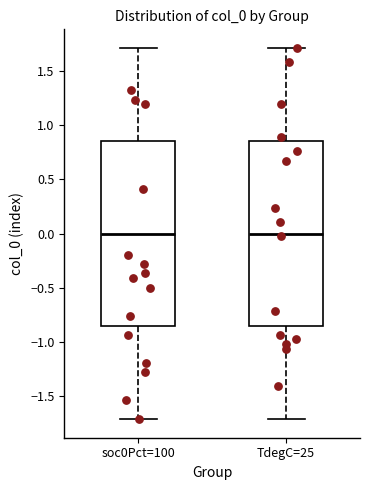

Reading left to right, transcribe this box plot: for each box, give where its median line is, the range the box spans, and where its two whiskers end, as read against the y-axis. The values are not printed on the chart, so give them approximately, as read against the axis.

soc0Pct=100: median 0.00, box -0.85 to 0.85, whiskers -1.70 to 1.70
TdegC=25: median 0.00, box -0.85 to 0.85, whiskers -1.70 to 1.70